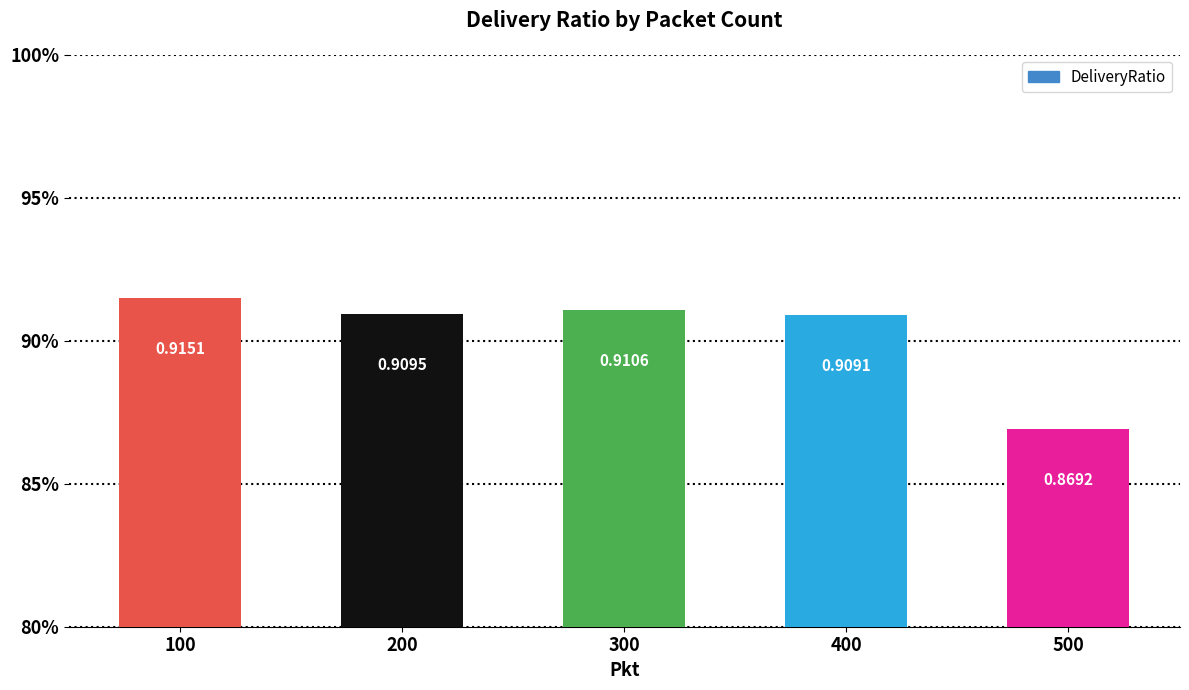

What is the minimum value shown in the chart?

0.9